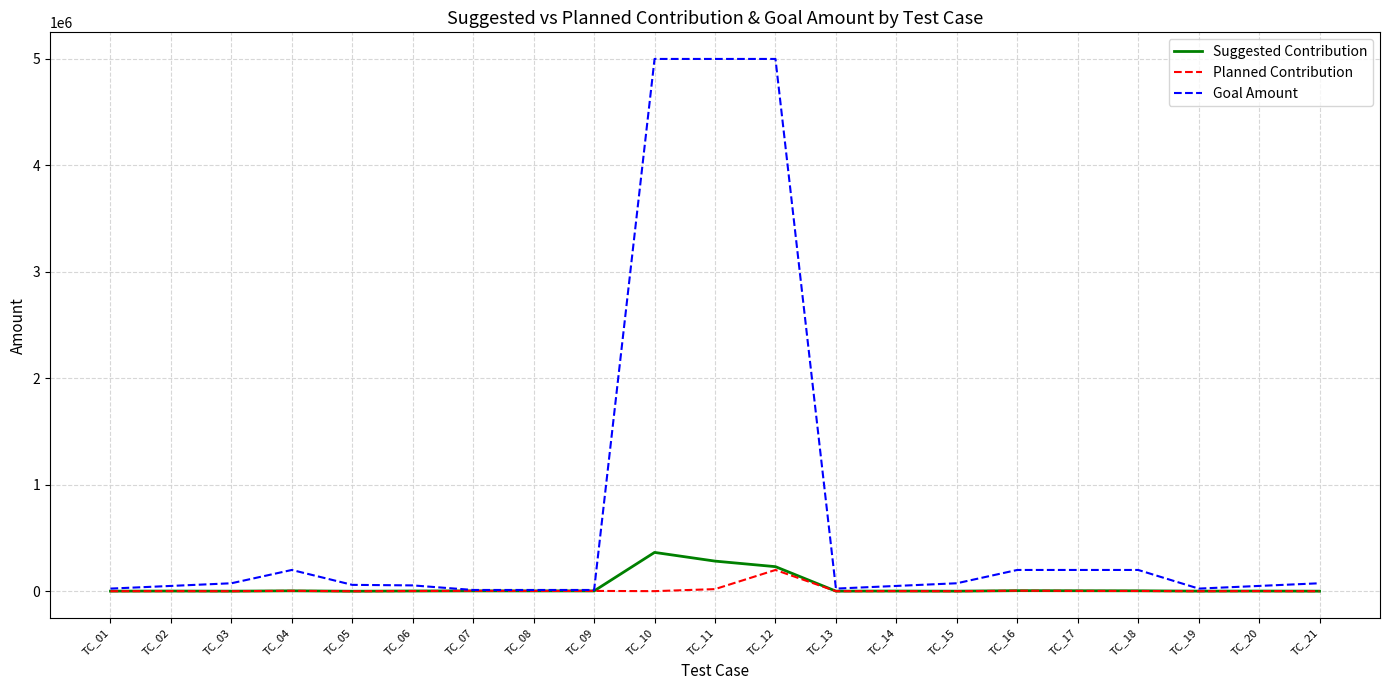

What is the greatest value displayed?

5000000